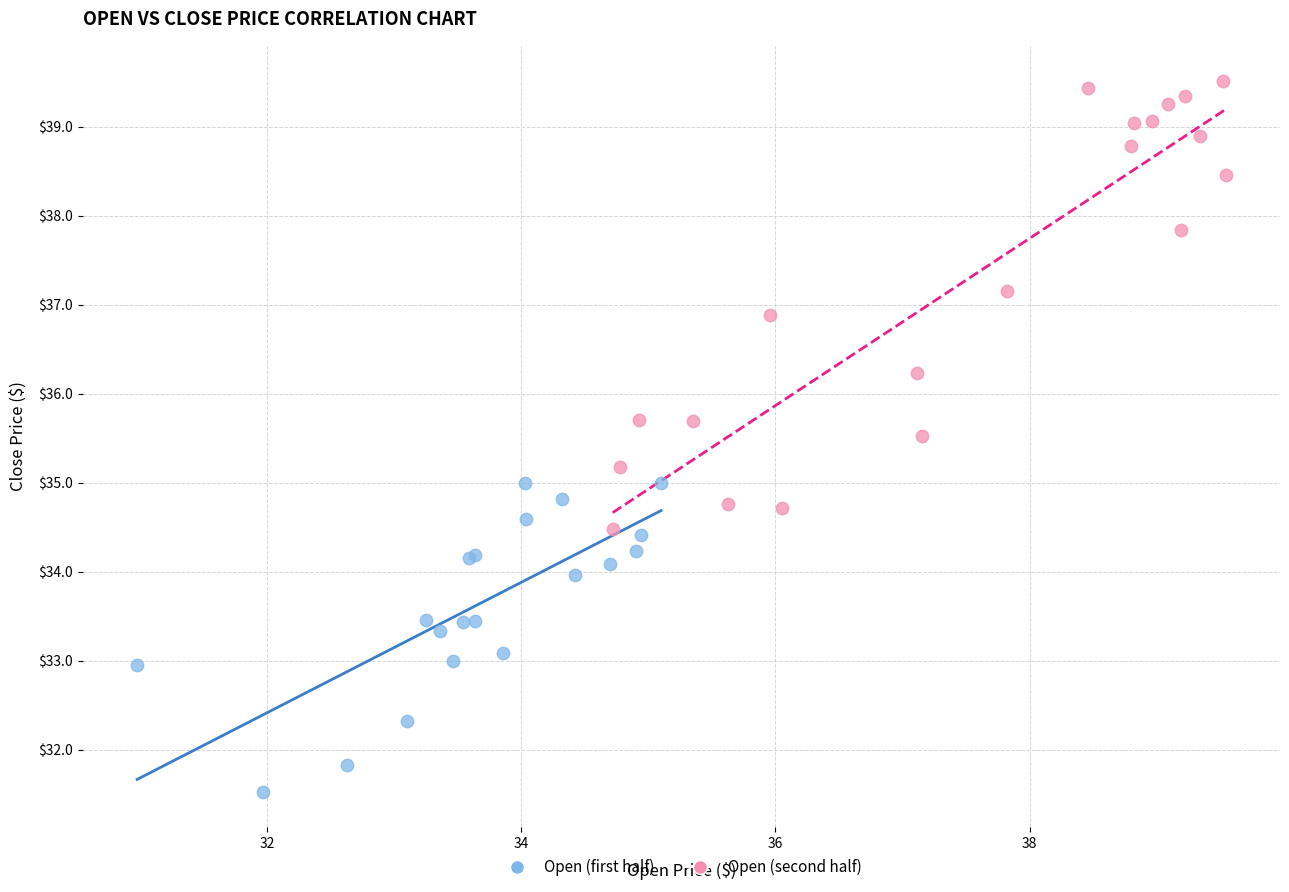

Which series has the widest spread of Y values?

Open (second half)